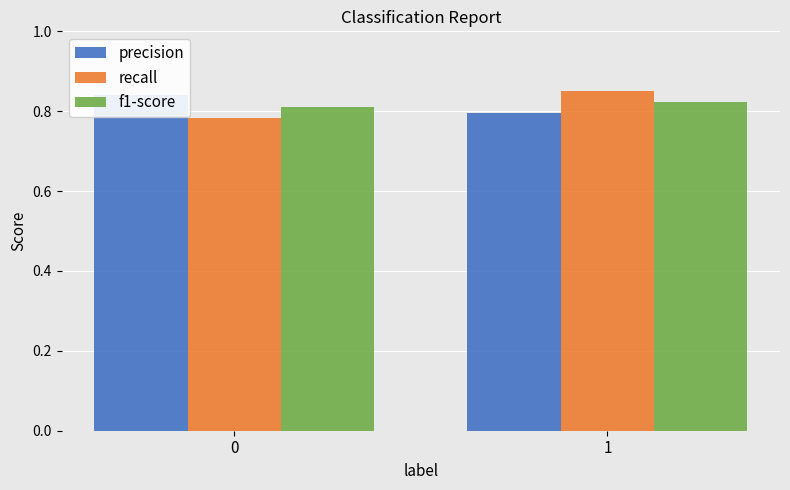

How many groups of bars are there?

2